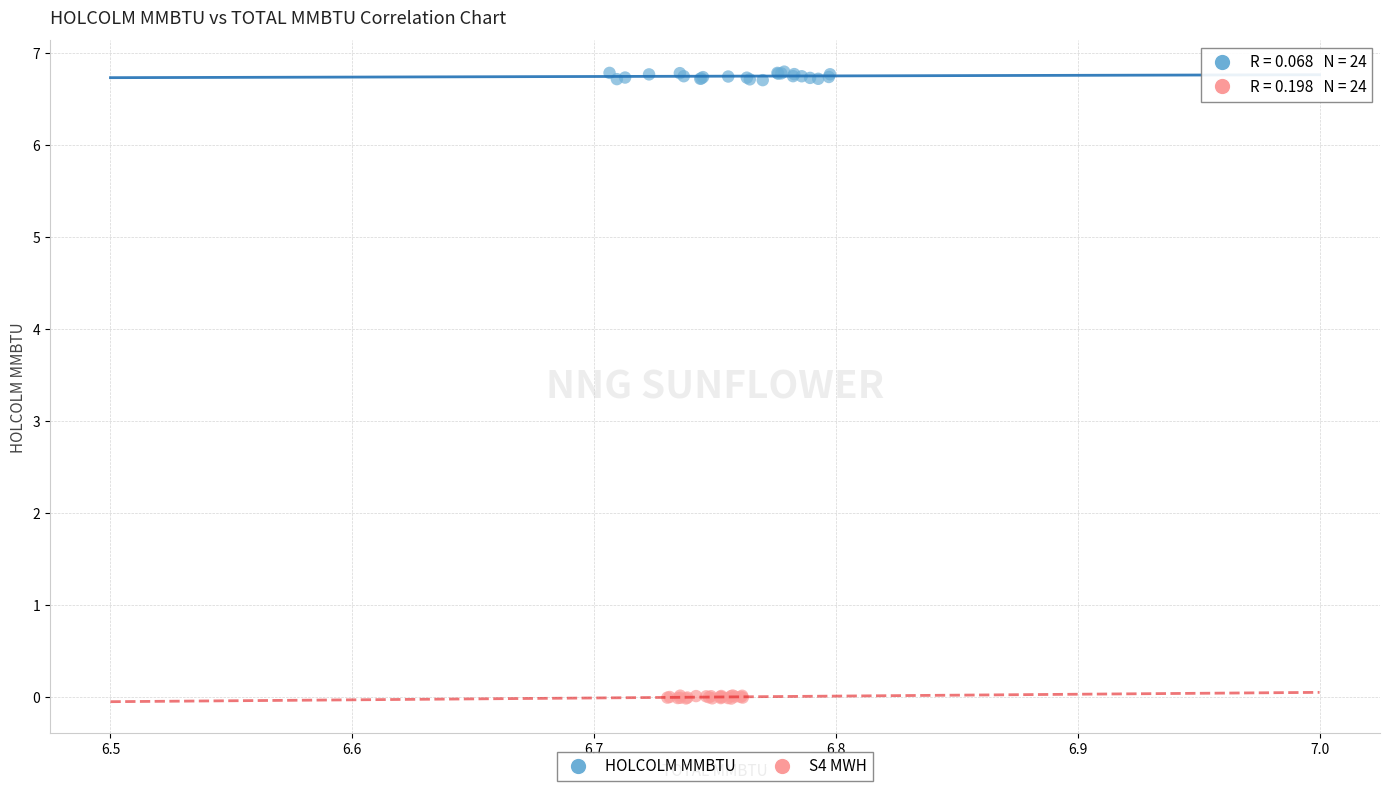

Which series has the largest Y range (max minus min)?

HOLCOLM MMBTU